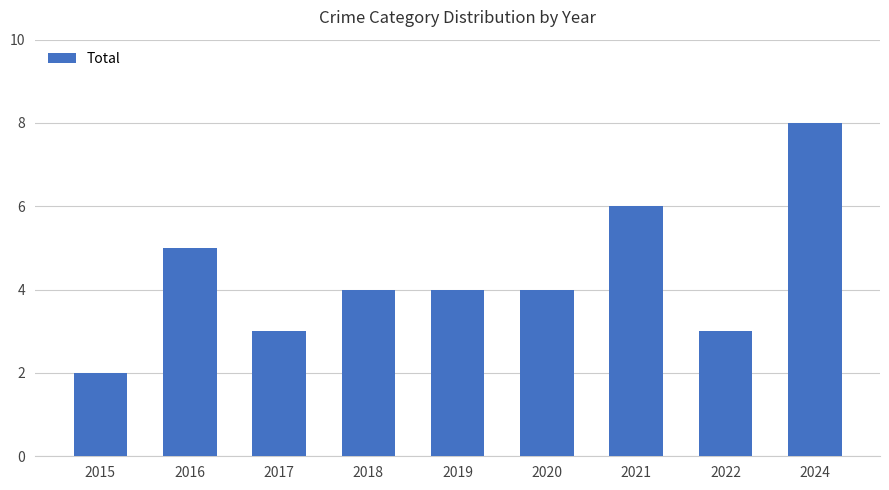

What is the sum of all values?

39